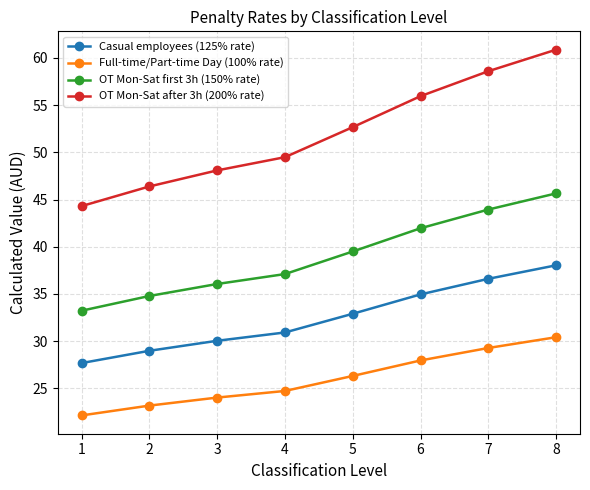

True or false: Casual employees (125% rate) and OT Mon-Sat after 3h (200% rate) cross at least once.

False